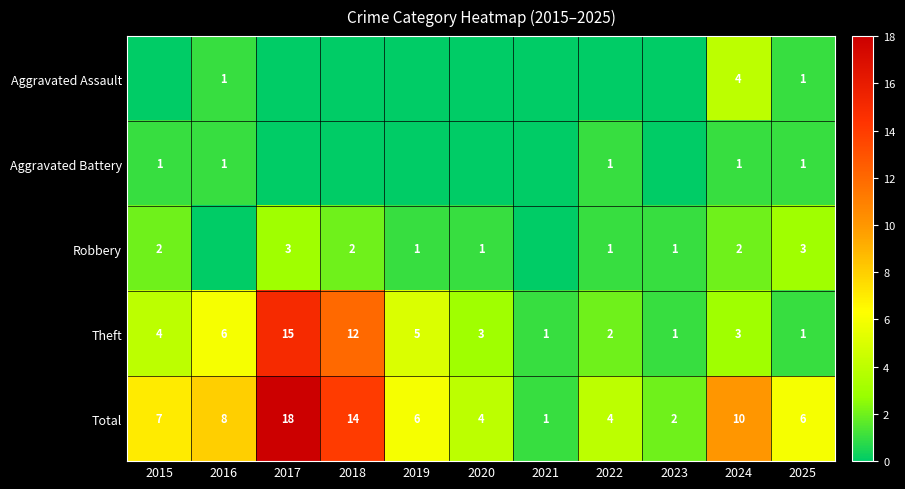

What is the difference between the highest and lowest values at 2023?

2